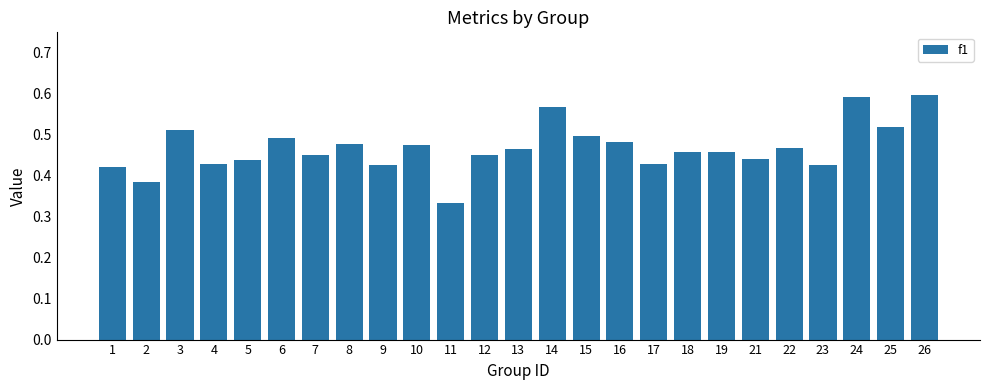

At which label is the value closest to 0?

11